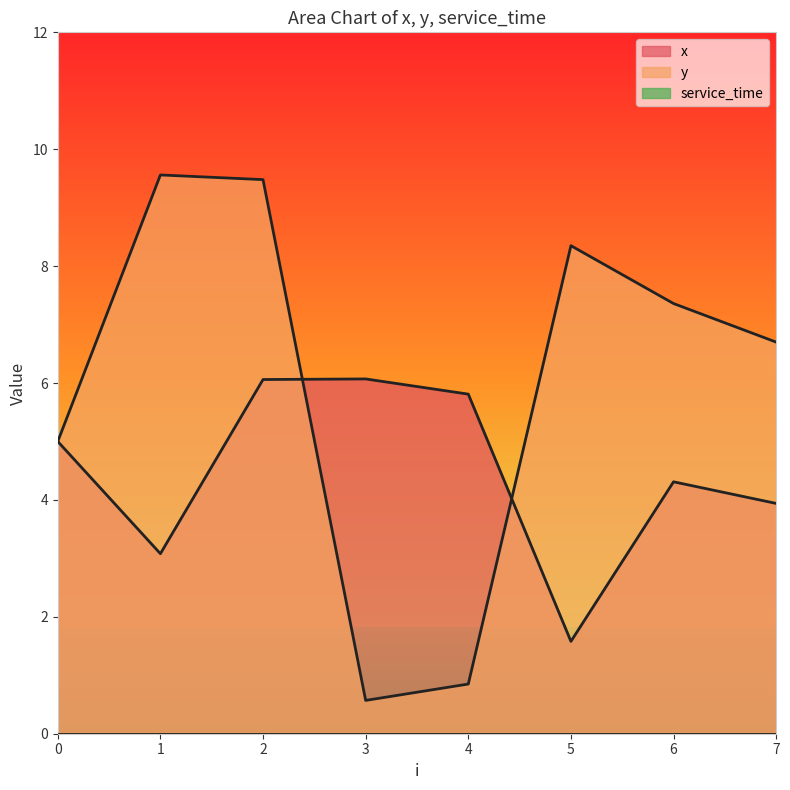

How many interior local peaks does the x series have?

2